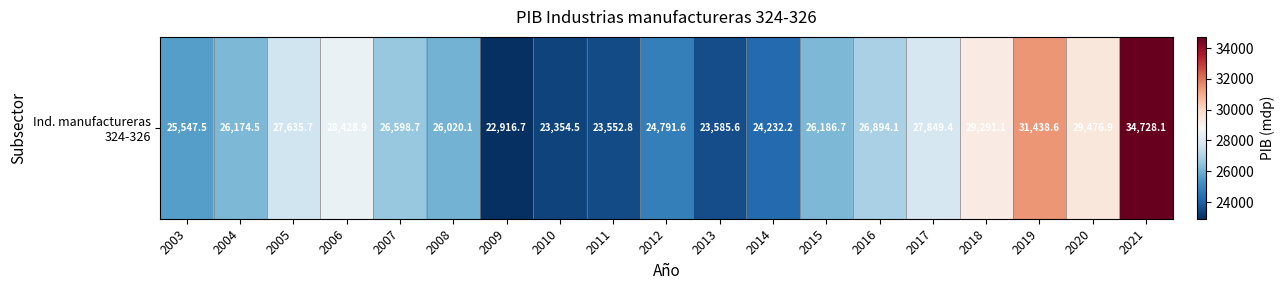

What is the sum of the values at 2008 and 2016?

52914.1